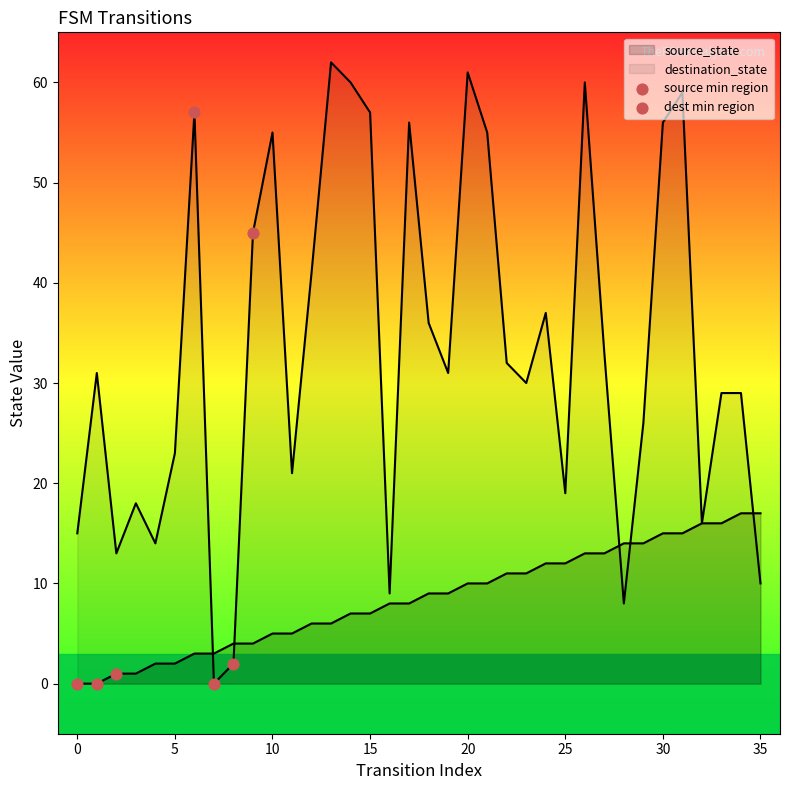

Is the value of destination_state at 14 greater than the value of source_state at 33?

Yes